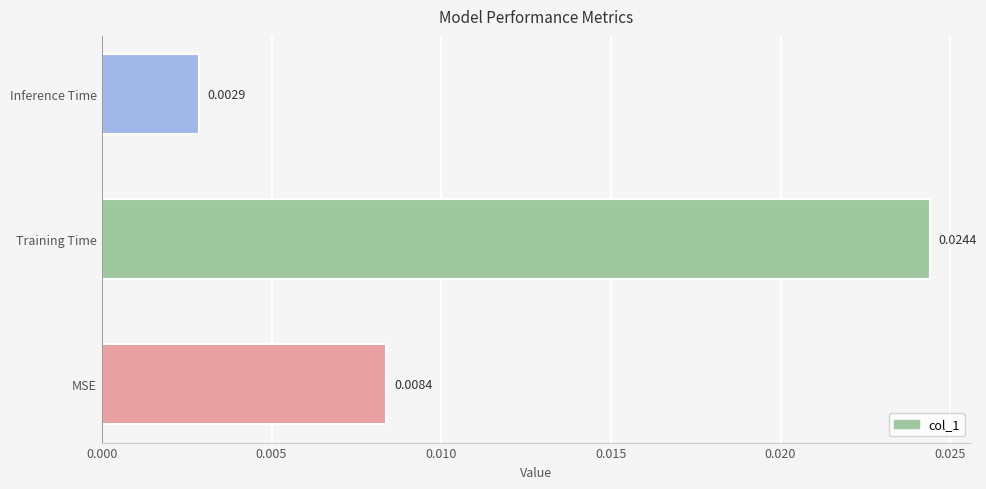

Which has a higher value, Inference Time or Training Time?

Training Time